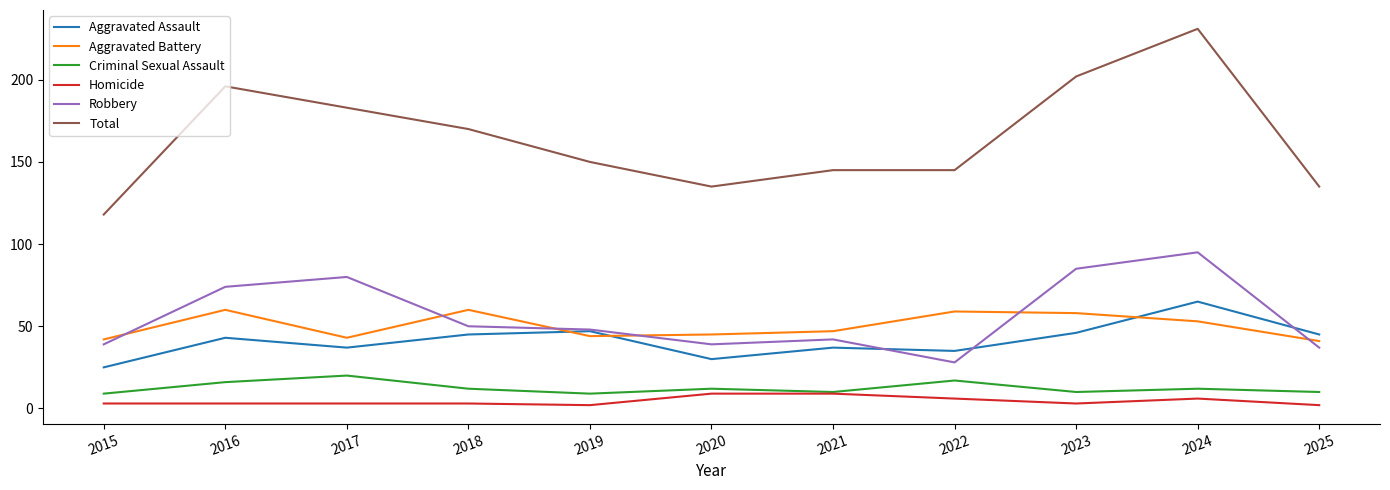

True or false: Robbery has a value of 67 at 2018.

False